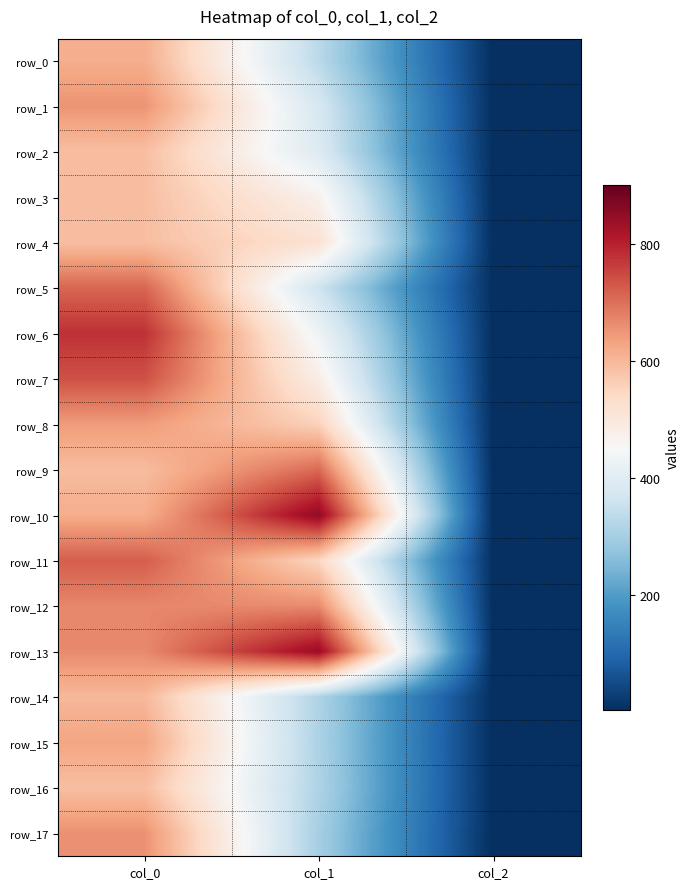

Count the row_3 values in the range 2 to 590.

3